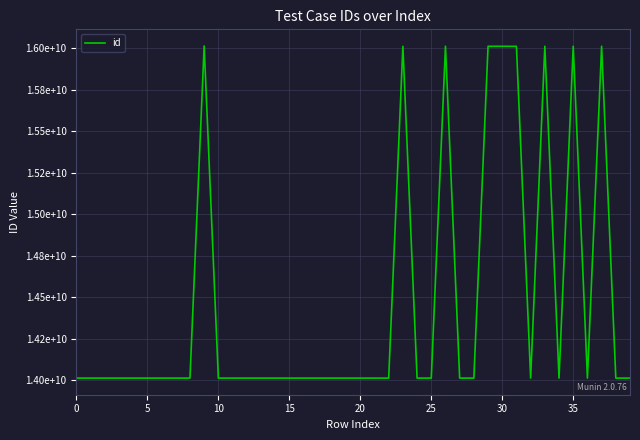

Is this an area chart (filled region under the line)?

No